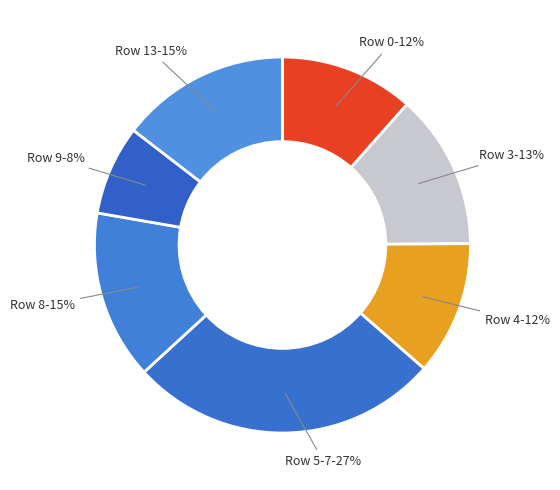

Count the number of slices in the pie.

7